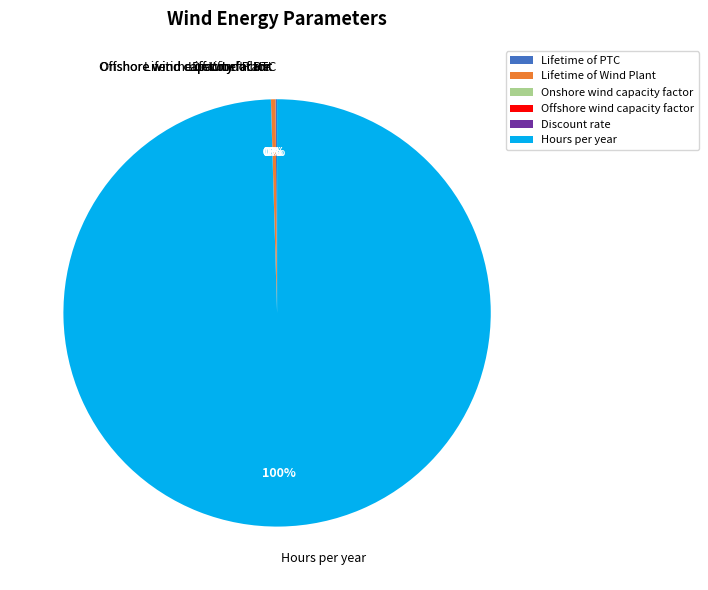

Between Lifetime of Wind Plant and Hours per year, which is larger?

Hours per year